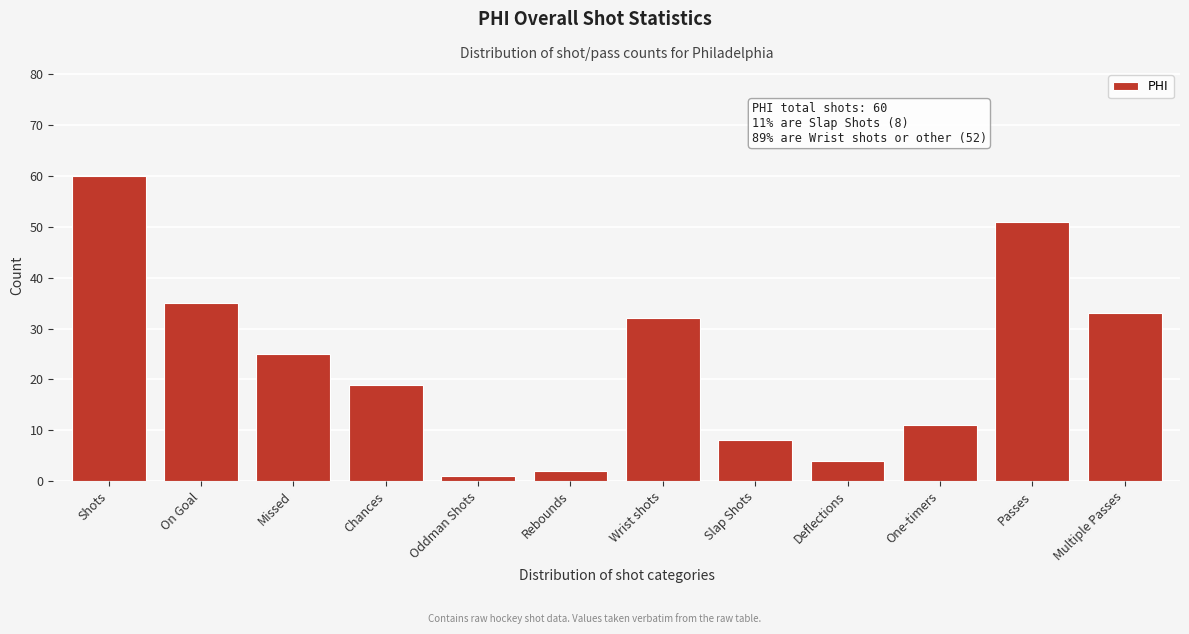

Reading left to right, what are all the values shown in this chart?

60	35	25	19	1	2	32	8	4	11	51	33